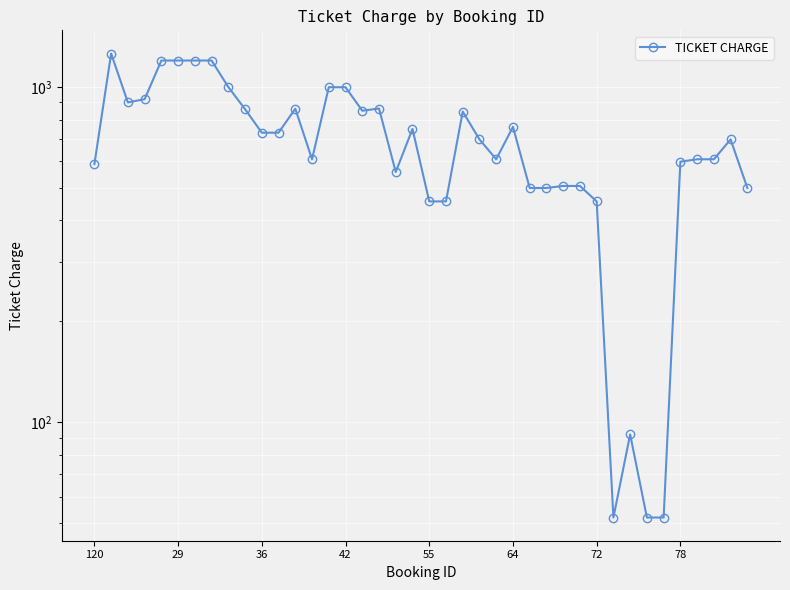

How many interior local valleys (lower than both neighbors) does the data have?

6